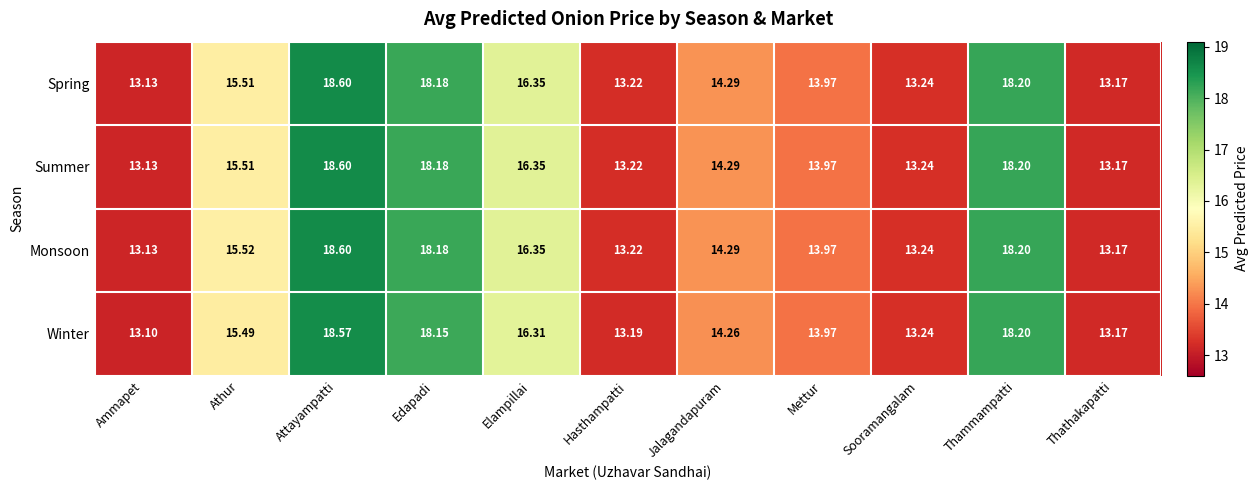

Count the number of categories in the chart.

11